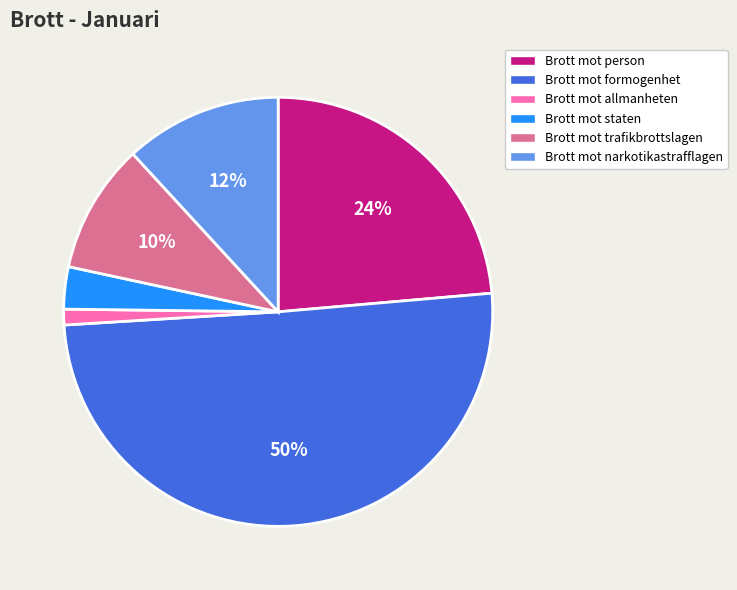

How many segments does this pie chart have?

6